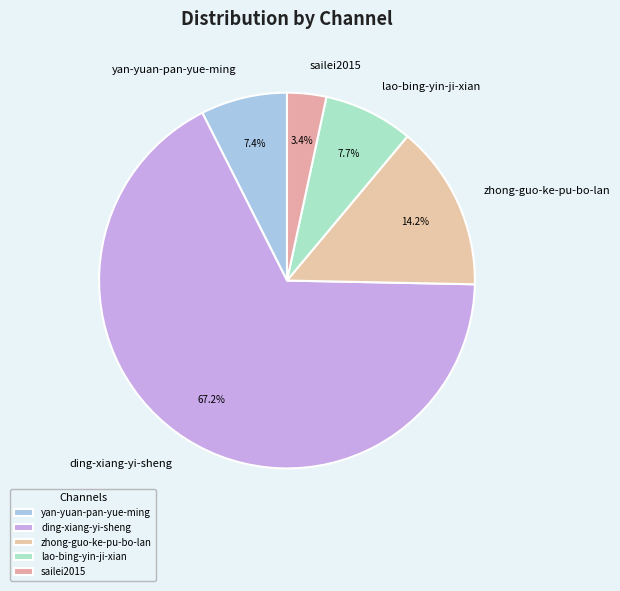

What is the smallest slice in the pie chart?

sailei2015